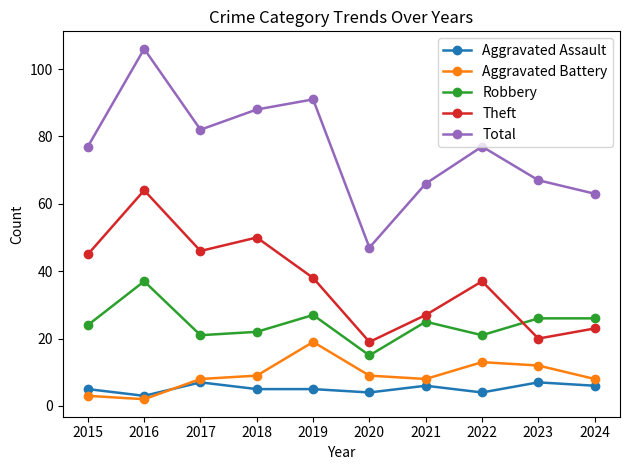

What are all the series names shown in the legend?

Aggravated Assault, Aggravated Battery, Robbery, Theft, Total